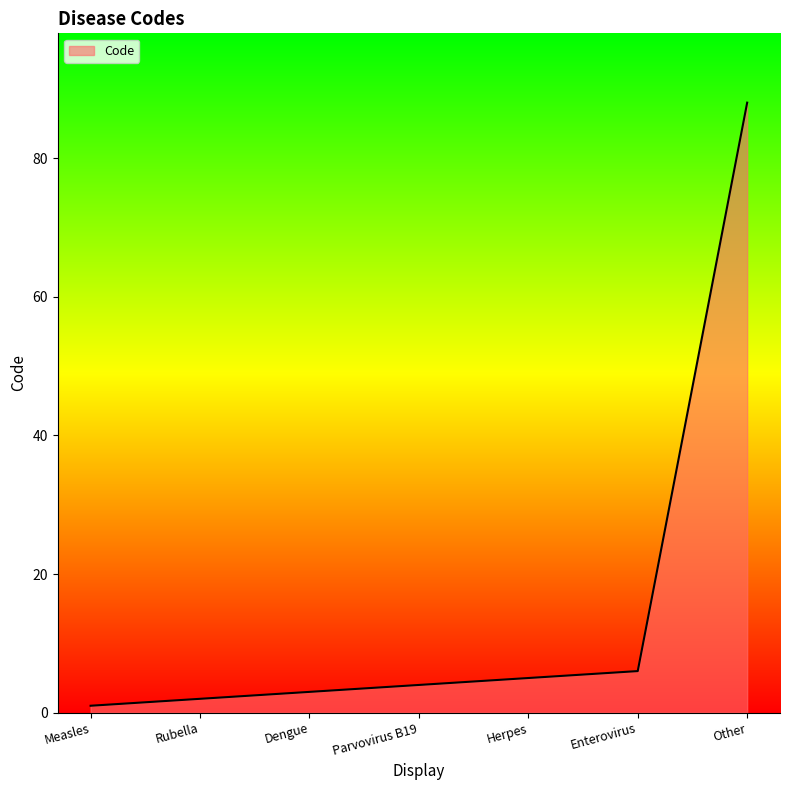

True or false: there are more than 1 points higher than both neighbors.

False